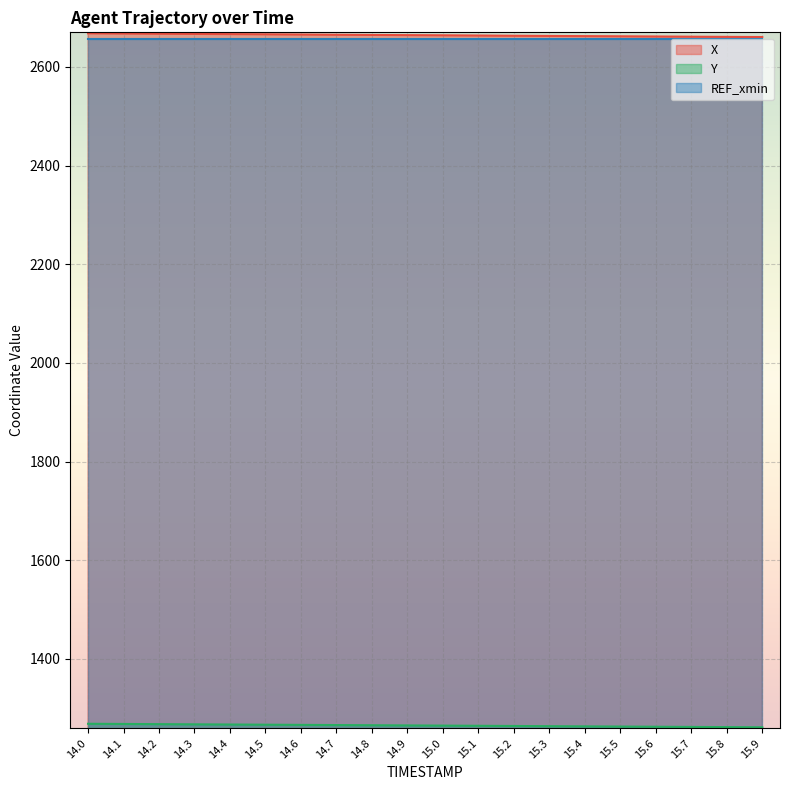

Rank the categories by X value from lowest to highest.

15.9, 15.8, 15.7, 15.6, 15.5, 15.4, 15.3, 15.2, 15.1, 15.0, 14.9, 14.8, 14.7, 14.6, 14.5, 14.4, 14.3, 14.2, 14.1, 14.0